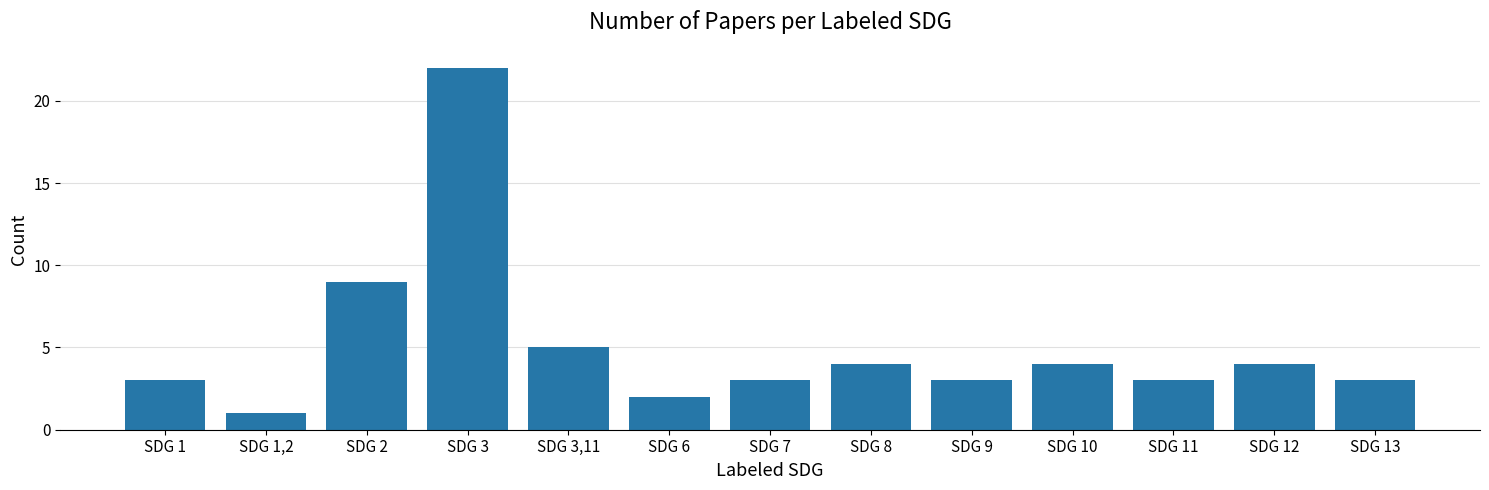

At which label is the value closest to 11?

SDG 2